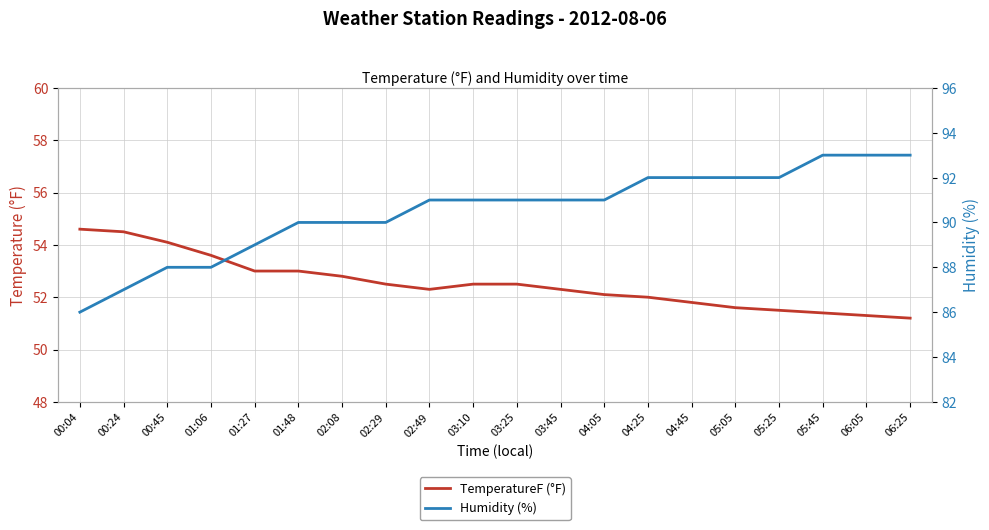

What is the sum of the Humidity (%) values at 01:48 and 00:24?

177.0